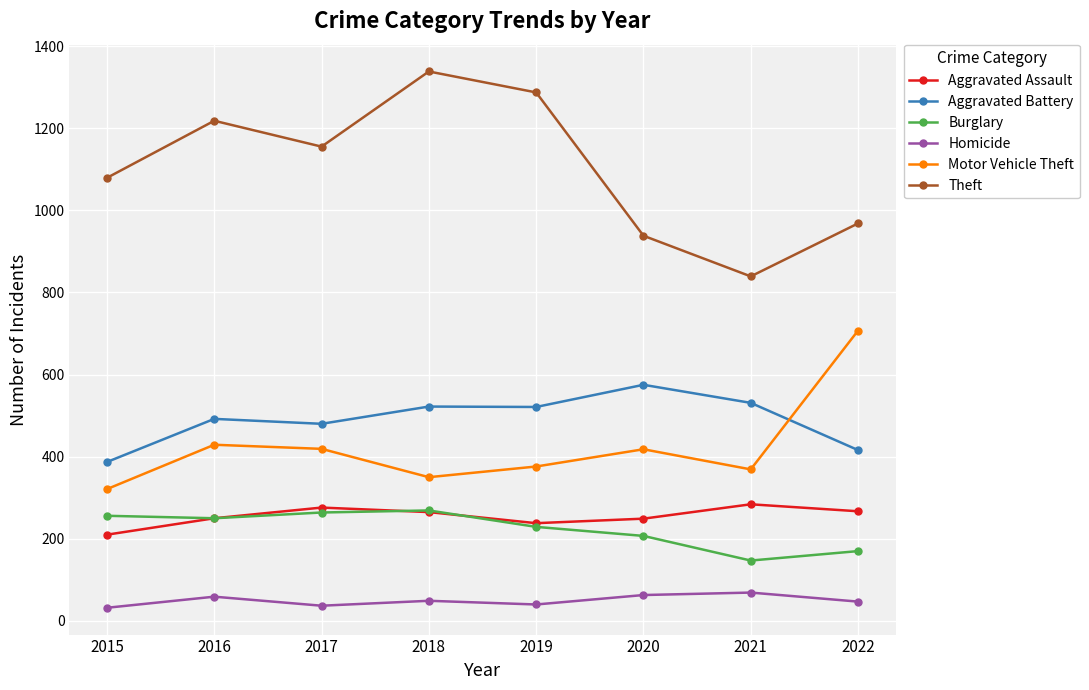

True or false: Aggravated Assault has a value of 86 at 2015.

False